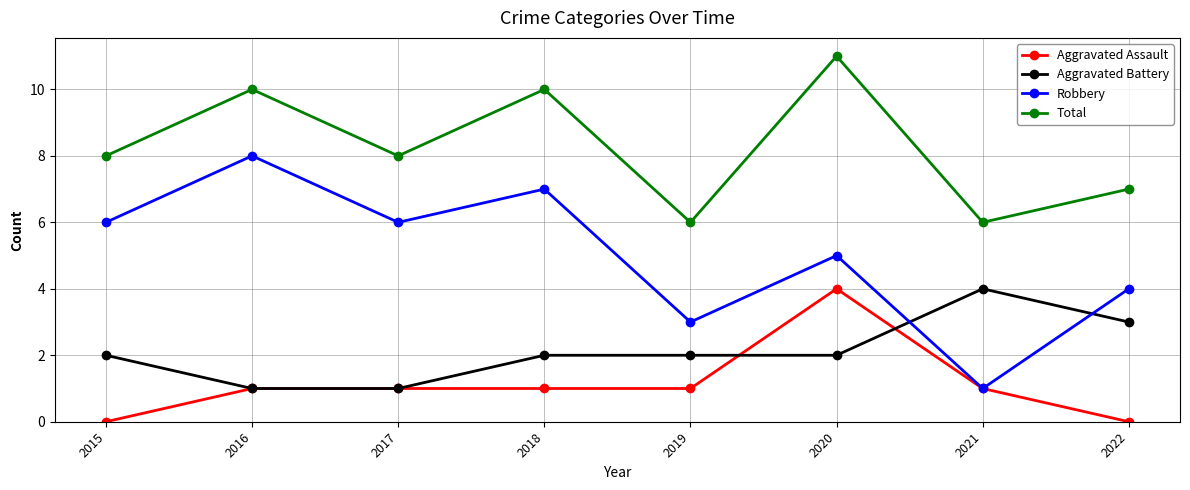

What is the approximate value of Aggravated Battery at 2020?

2